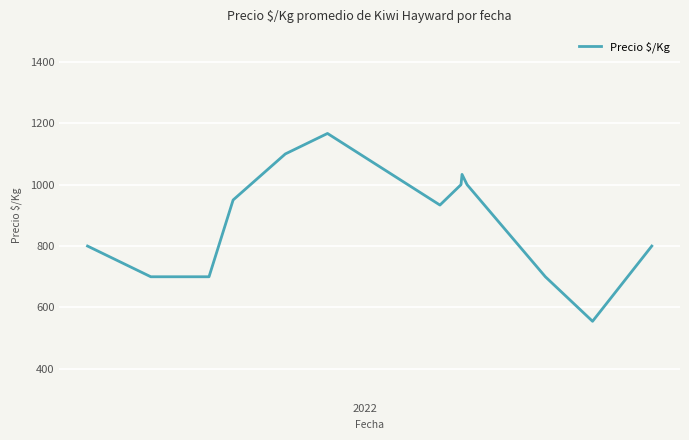

What is the difference between the maximum and minimum values?

611.7